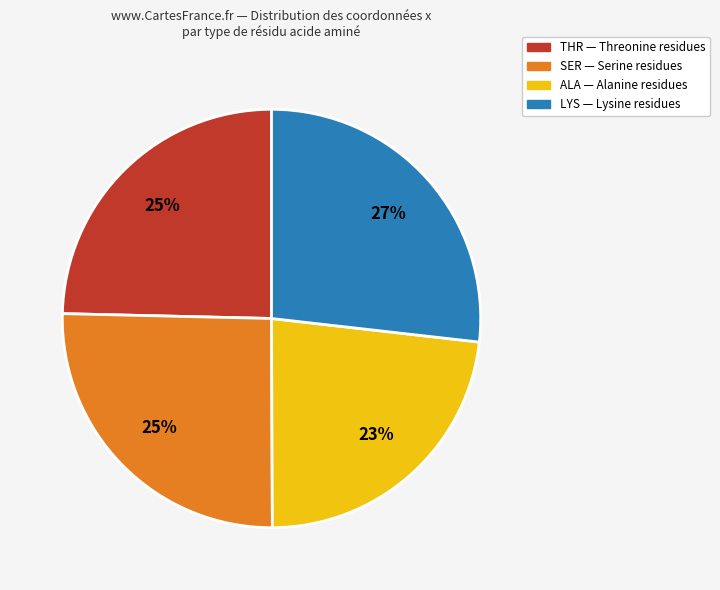

To the nearest percent, what is the average slice percentage?

25%